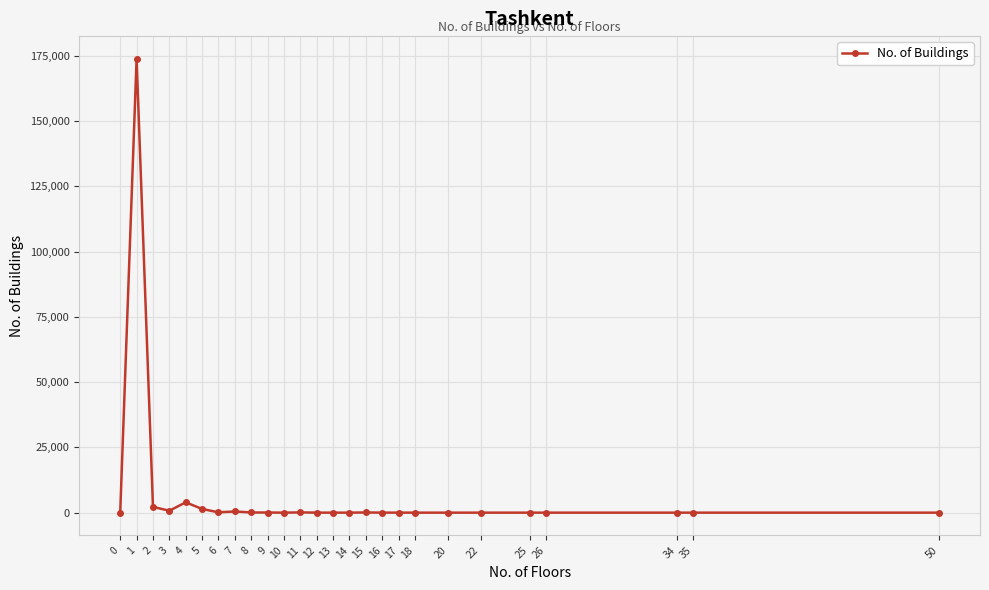

What is the difference between the maximum and minimum values?

173893